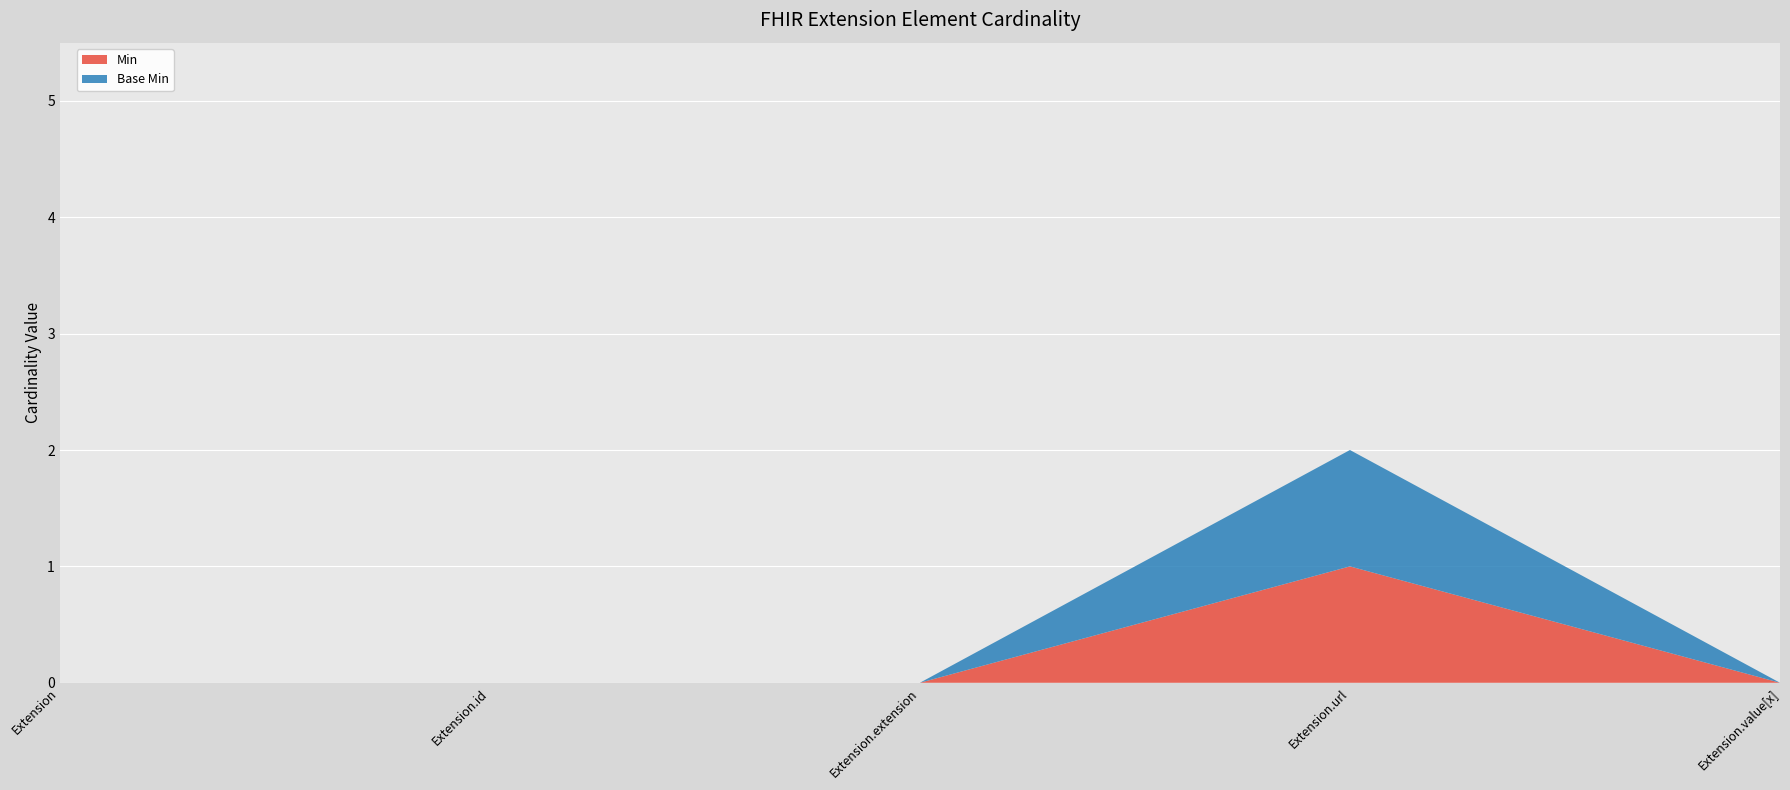

Reading left to right, transcribe all the data shown in this chart.

Min: Extension=0	Extension.id=0	Extension.extension=0	Extension.url=1	Extension.value[x]=0
Base Min: Extension=0	Extension.id=0	Extension.extension=0	Extension.url=1	Extension.value[x]=0